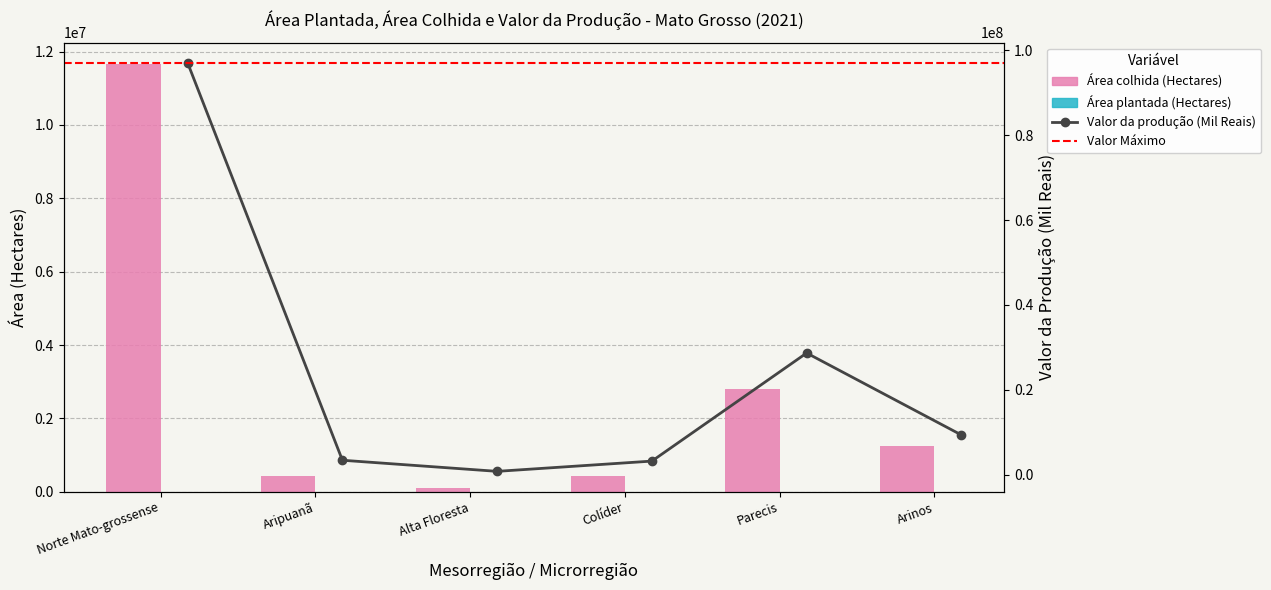

Which has a higher value, Norte Mato-grossense or Arinos?

Norte Mato-grossense